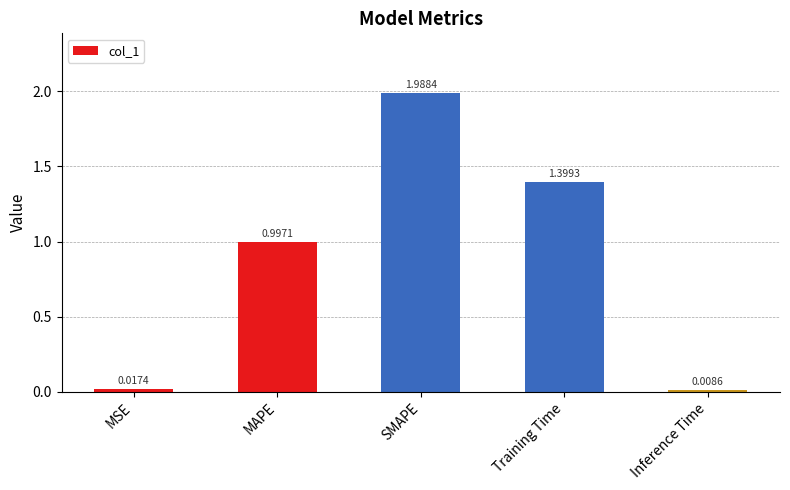

Does the chart contain any negative values?

No